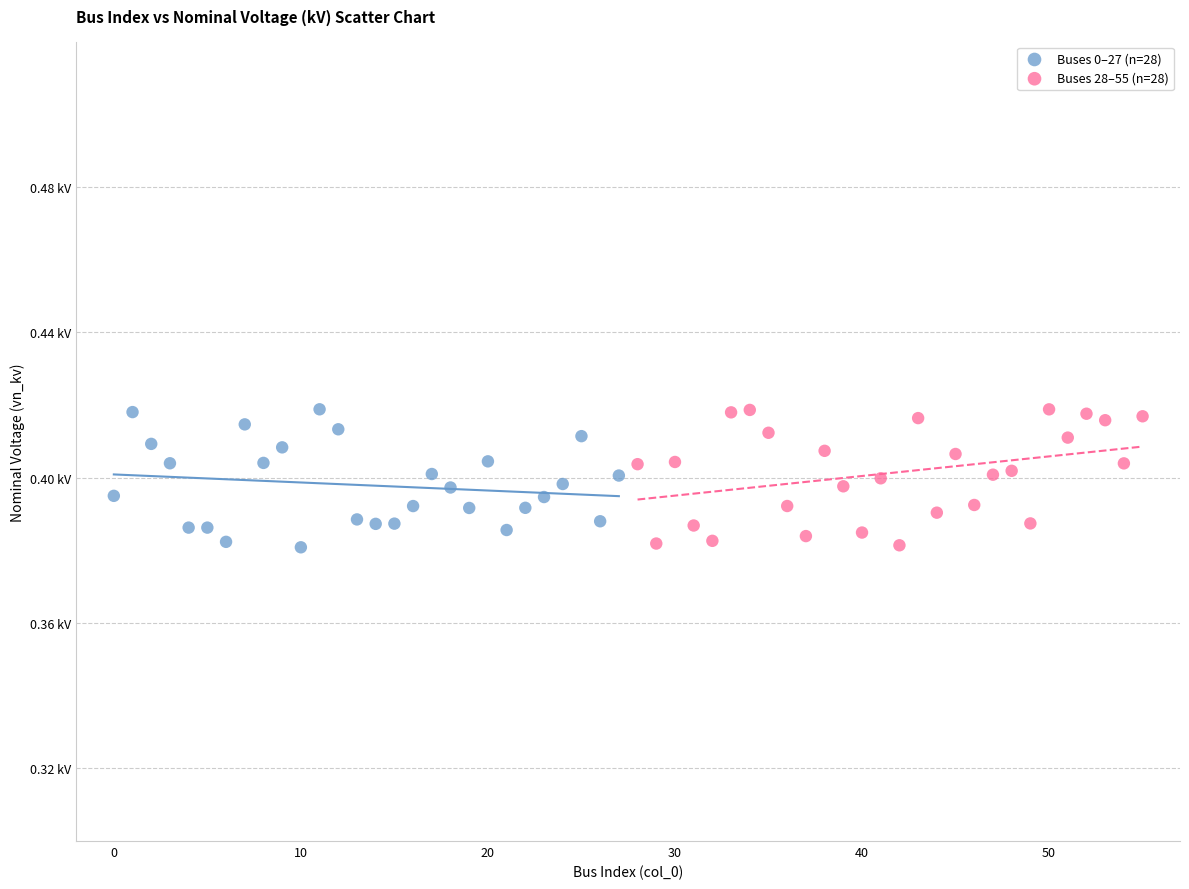

What are all the series names shown in the legend?

Buses 0–27 (n=28), Buses 28–55 (n=28)